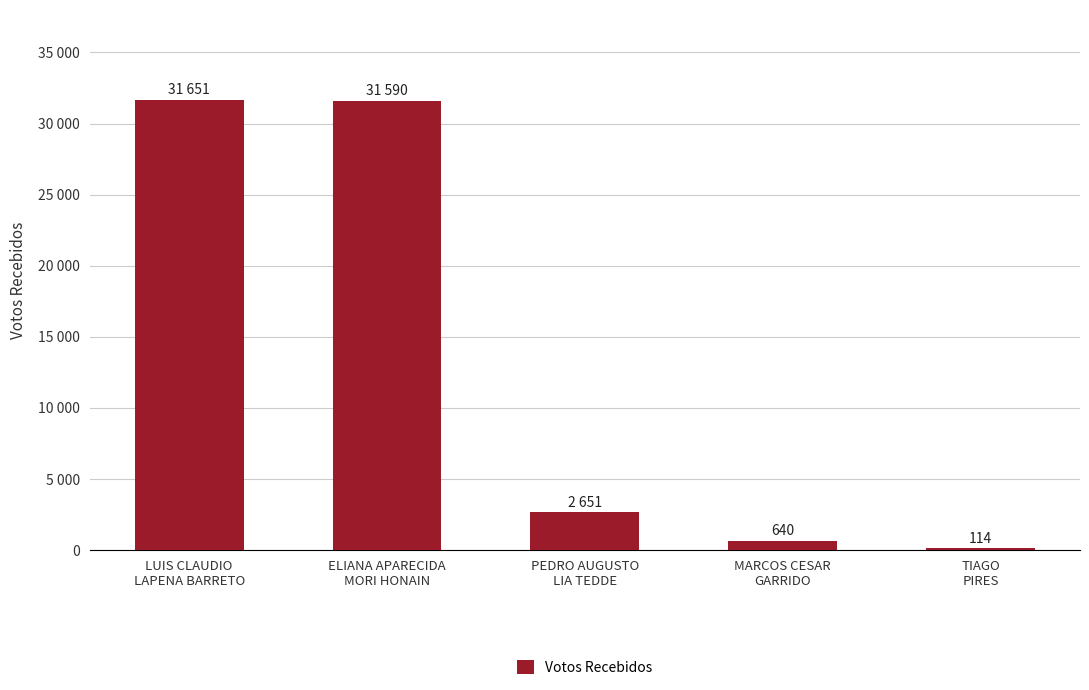

Between PEDRO AUGUSTO
LIA TEDDE and ELIANA APARECIDA
MORI HONAIN, which is larger?

ELIANA APARECIDA
MORI HONAIN